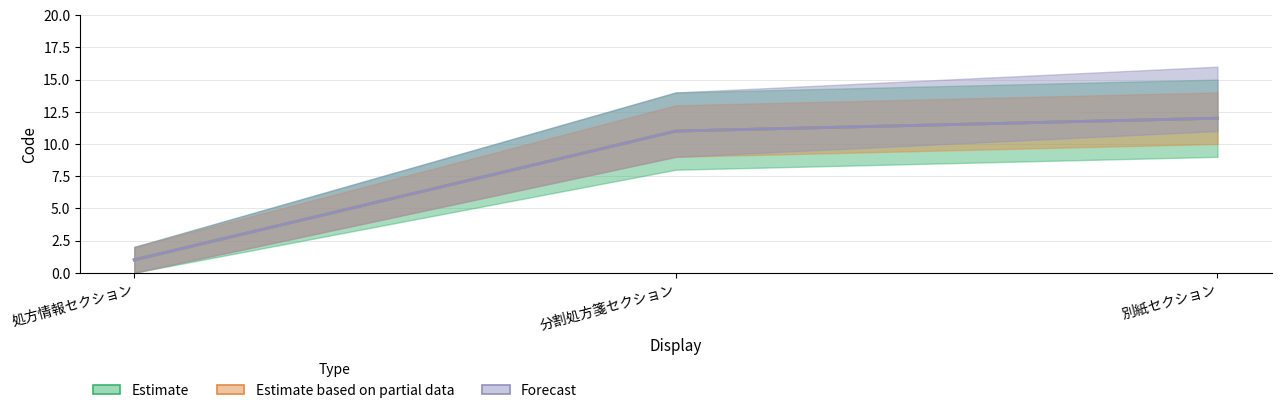

At which label does Forecast reach its peak?

別紙セクション